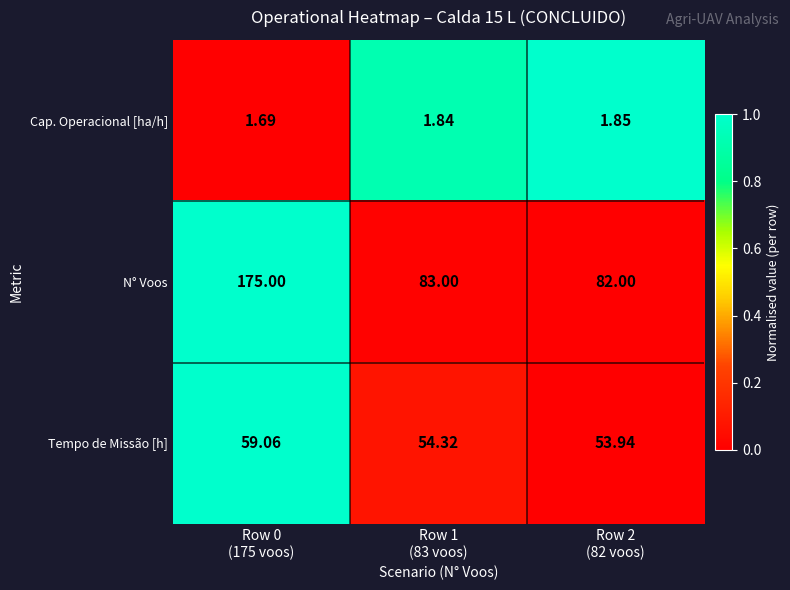

Which category has the lowest value across all series?

Row 0
(175 voos)